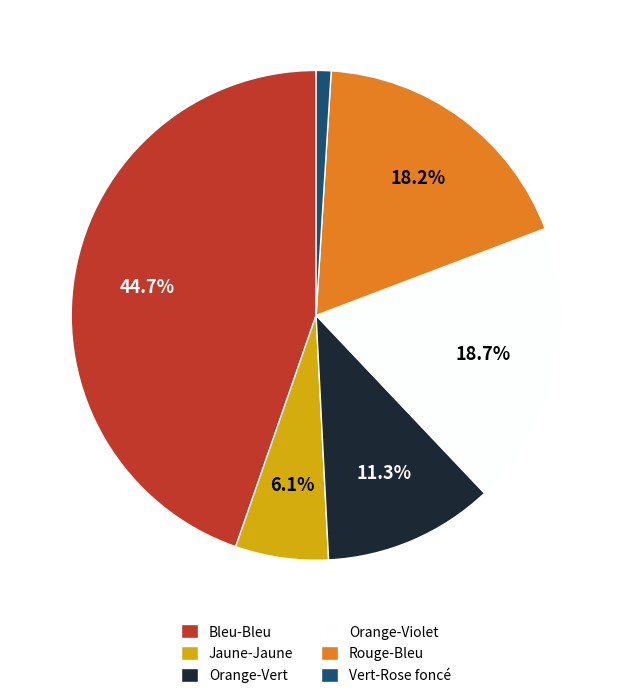

Is the sum of Bleu-Bleu and Jaune-Jaune greater than half?

Yes